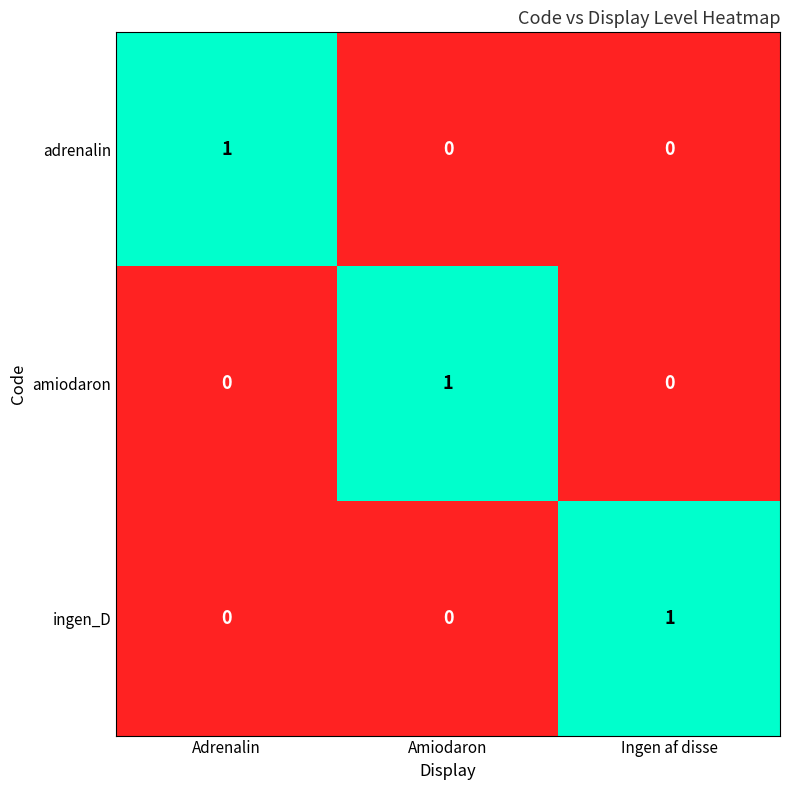

Reading left to right, transcribe all the data shown in this chart.

adrenalin: 1	0	0
amiodaron: 0	1	0
ingen_D: 0	0	1